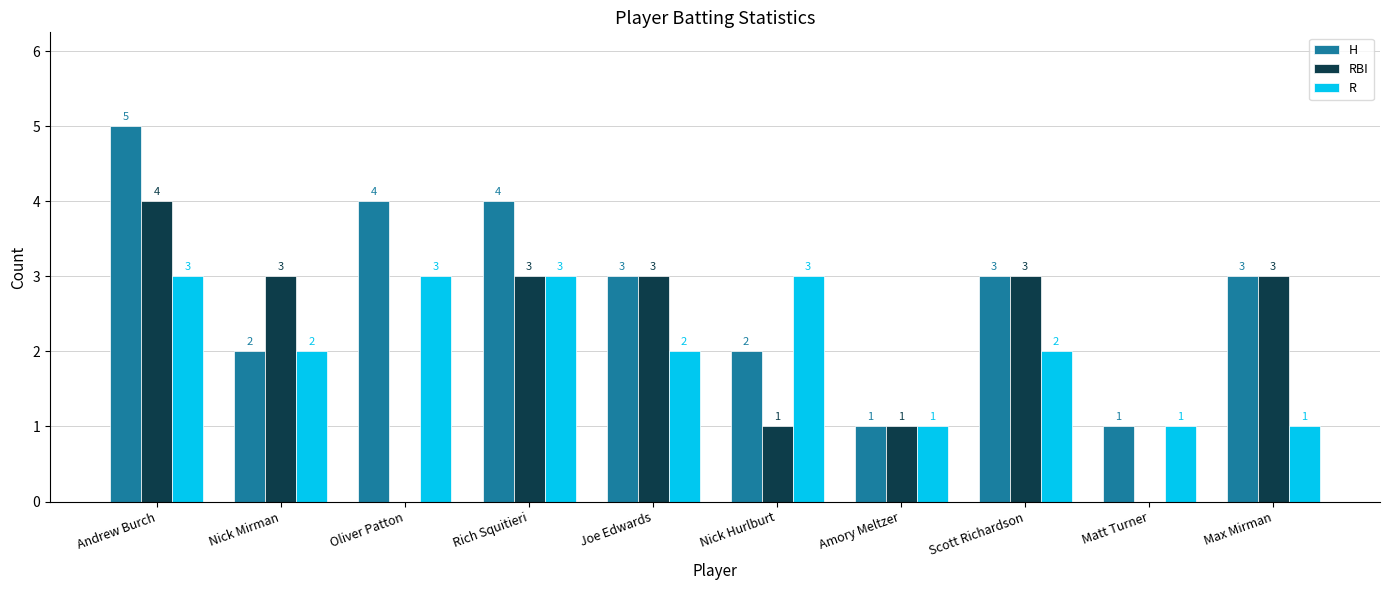

What is the sum of all RBI values?

21